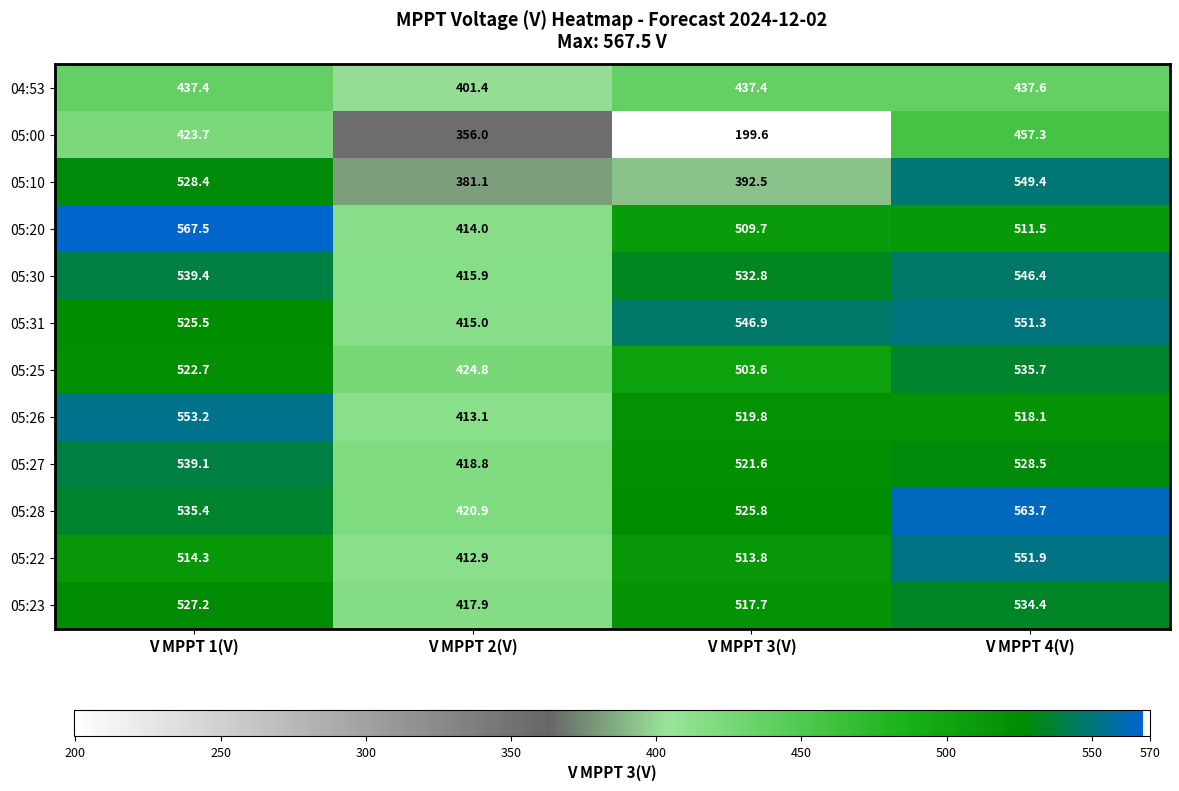

Which series has the largest range (max minus min)?

05:00